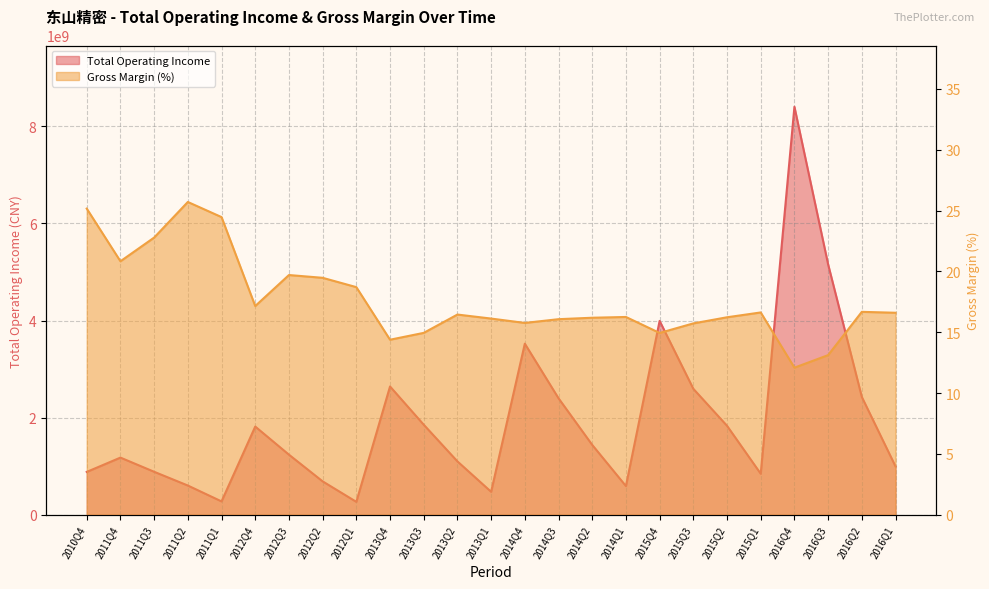

Rank the categories by XSMLL value from lowest to highest.

2016Q4, 2016Q3, 2013Q4, 2015Q4, 2013Q3, 2015Q3, 2014Q4, 2014Q3, 2013Q1, 2014Q2, 2015Q2, 2014Q1, 2013Q2, 2016Q1, 2015Q1, 2016Q2, 2012Q4, 2012Q1, 2012Q2, 2012Q3, 2011Q4, 2011Q3, 2011Q1, 2010Q4, 2011Q2